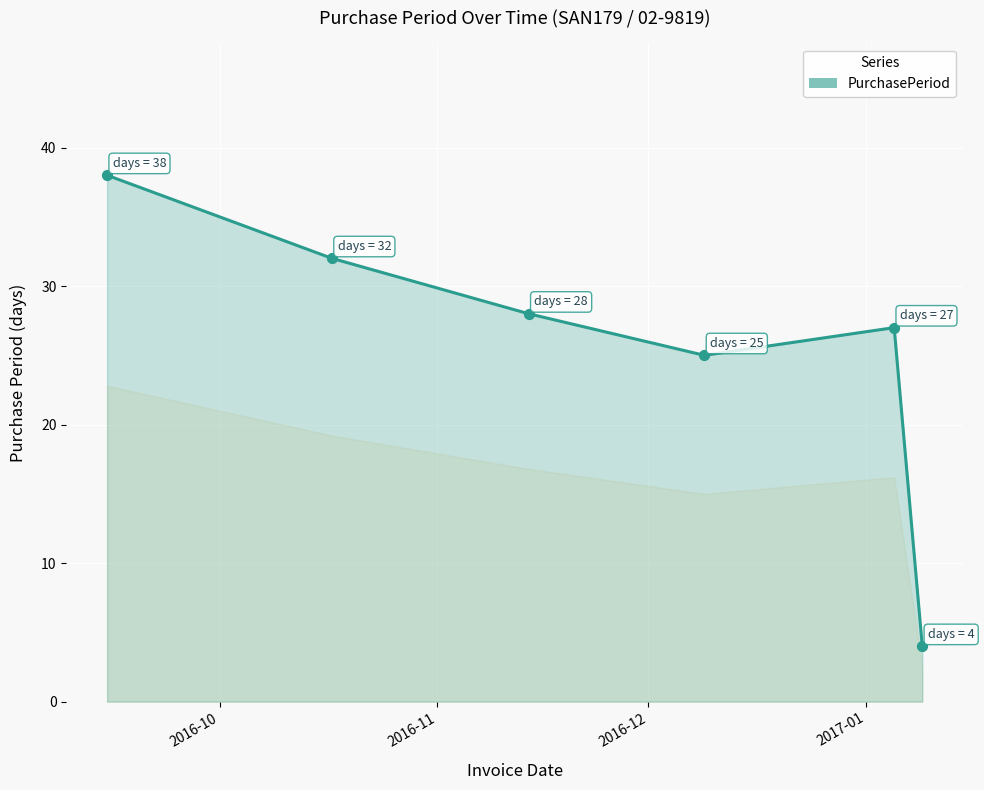

What is the greatest value displayed?

38